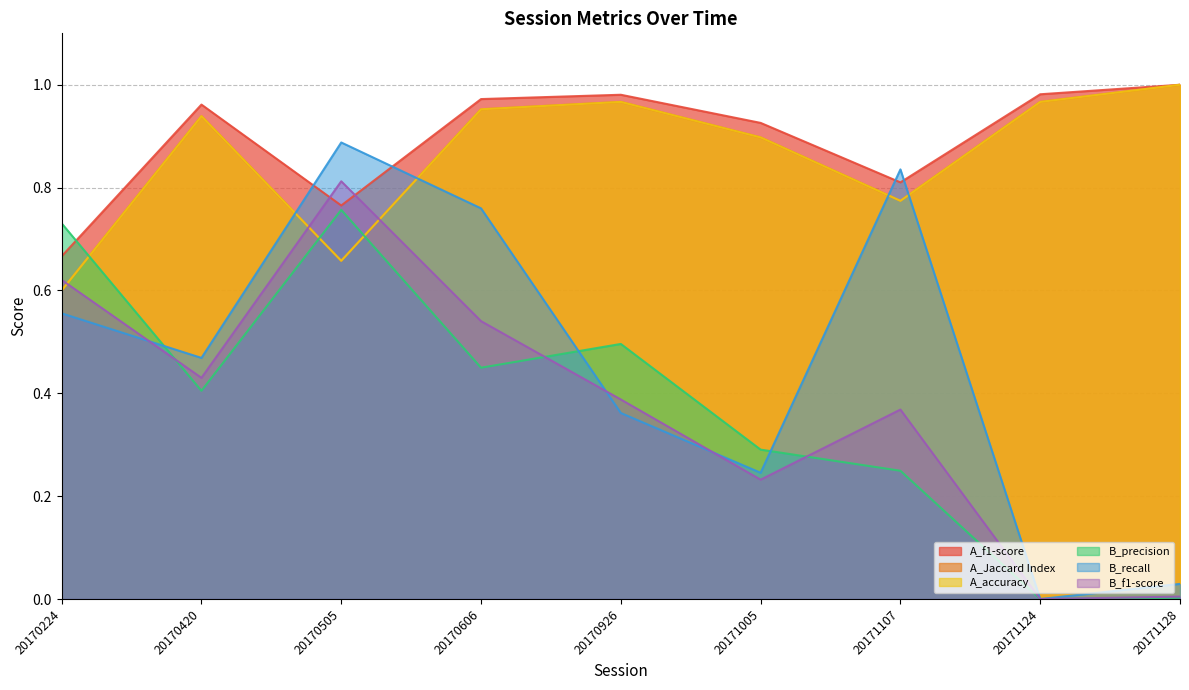

How many lines are shown in the chart?

6